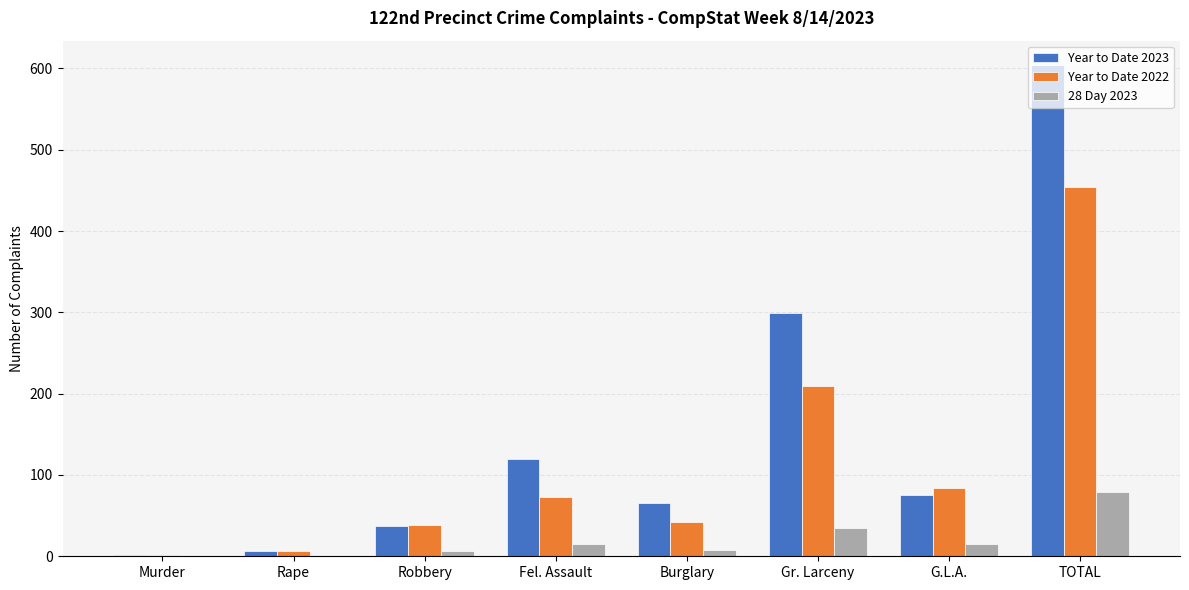

What is the sum of the 28 Day 2023 values at TOTAL and G.L.A.?

94